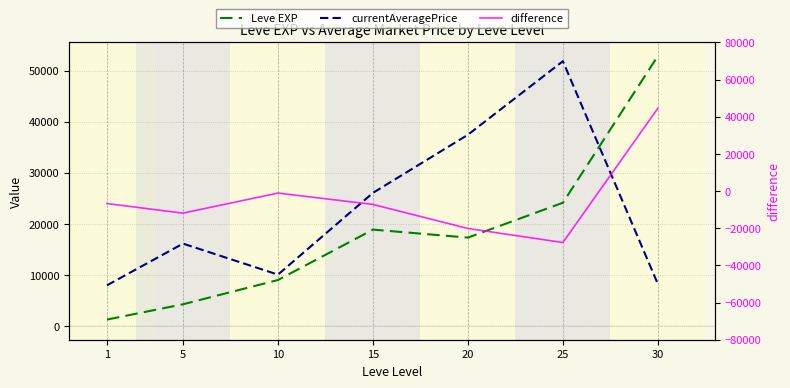

Which series has the largest total across all categories?

currentAveragePrice